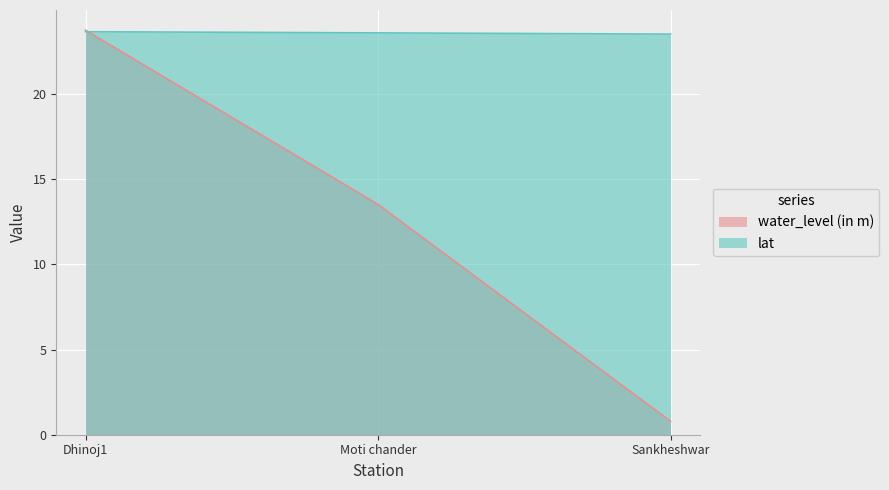

Is it true that water_level (in m) equals 13.5 at Moti chander?

True